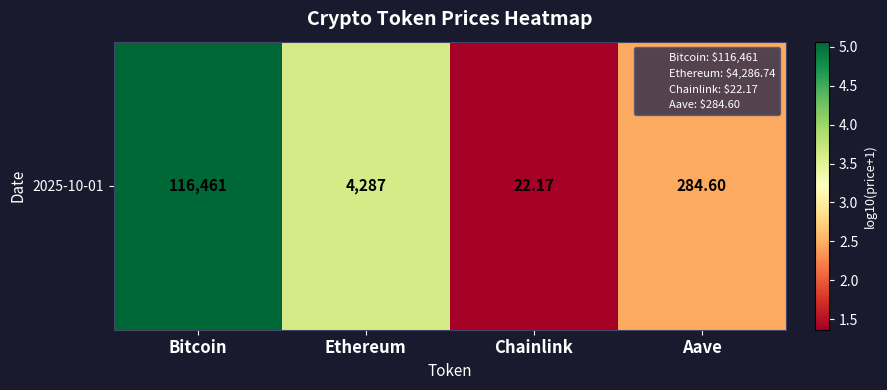

Which has a higher value, Ethereum or Bitcoin?

Bitcoin